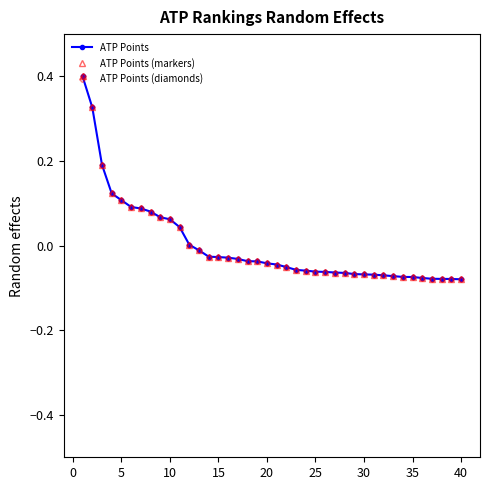

The ATP Points (markers) series shows -0.1 at 40. True or false?

True